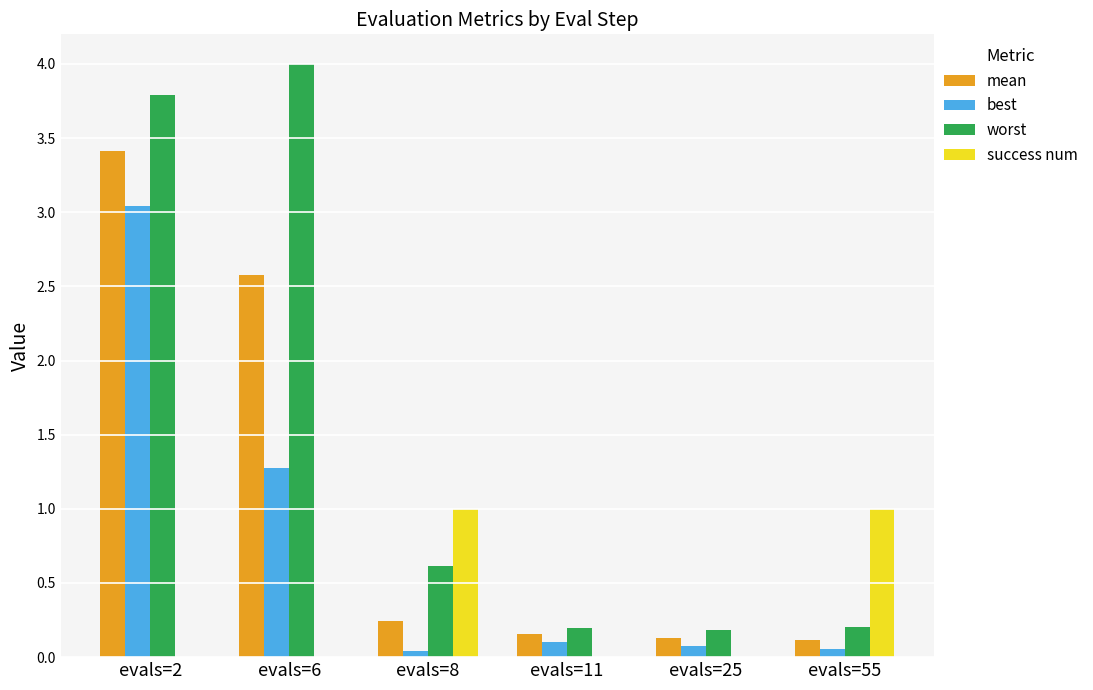

What is the total value across all series at evals=55?

1.4